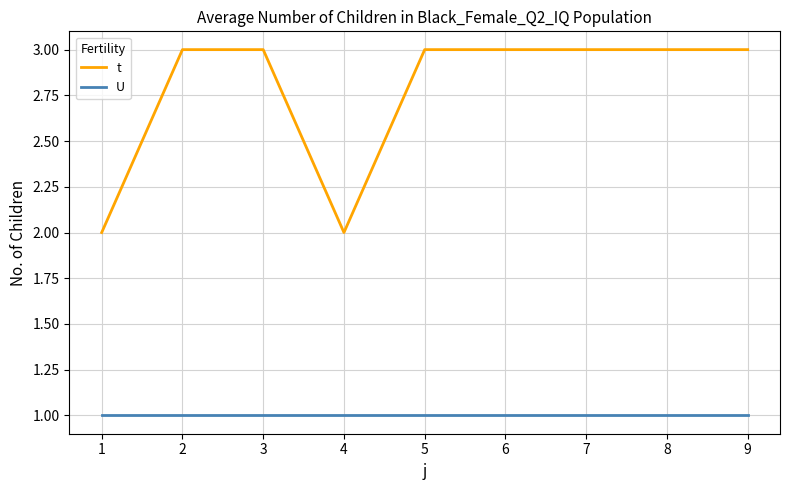

True or false: t has a value of 1 at 3.

False